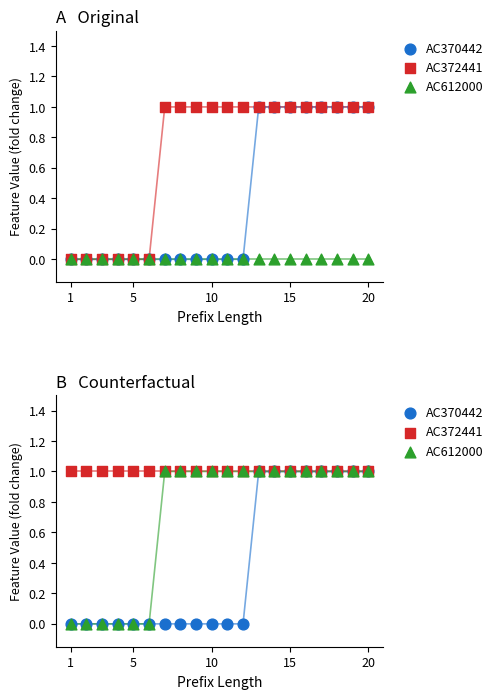

What is the total value across all series at 10?

1